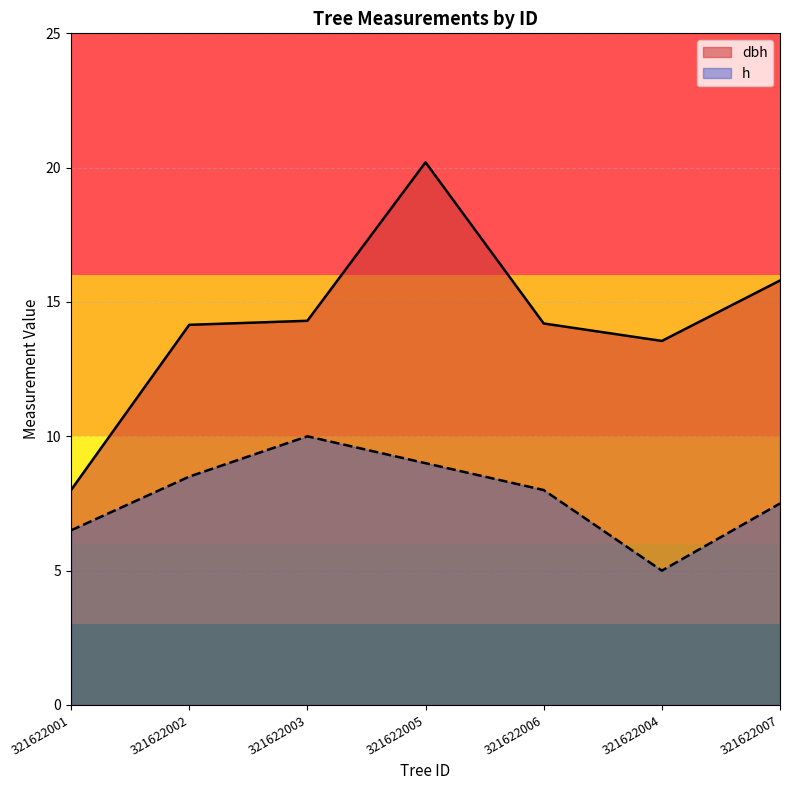

What are all the series names shown in the legend?

dbh, h